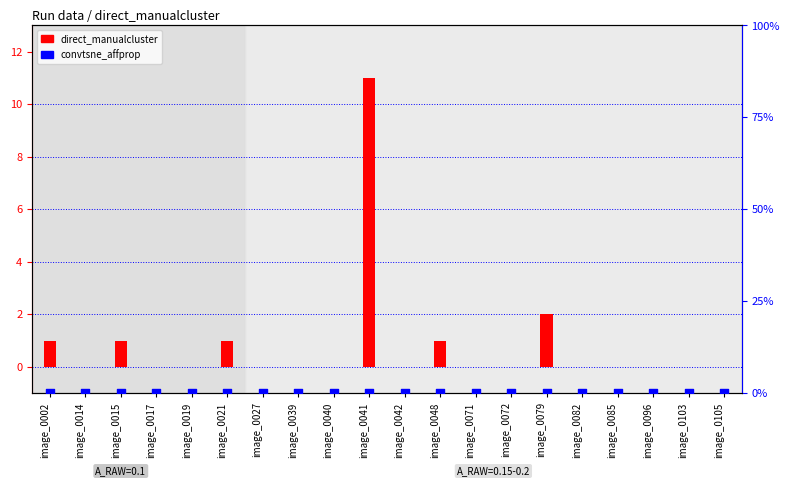

What are all the series names shown in the legend?

direct_manualcluster, convtsne_affprop